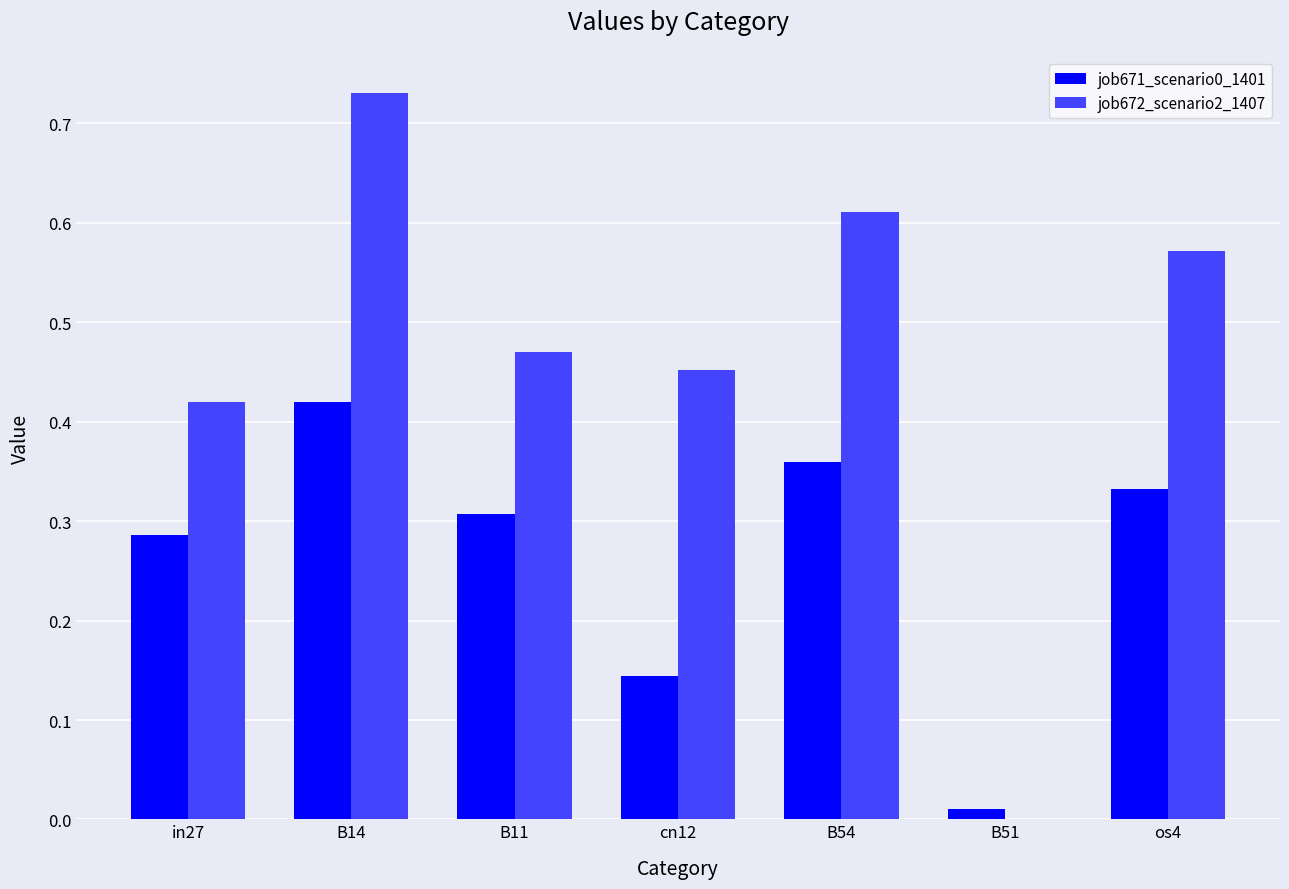

What is the sum of all job672_scenario2_1407 values?

3.3